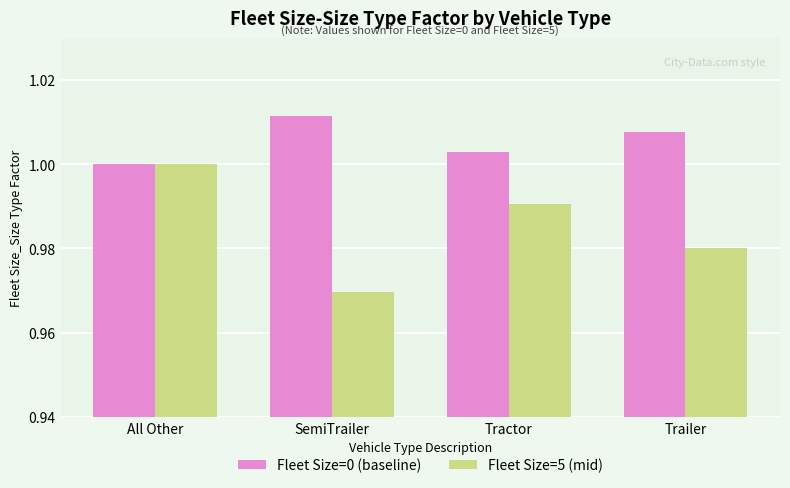

Which series has the largest total across all categories?

Fleet Size=0 (baseline)